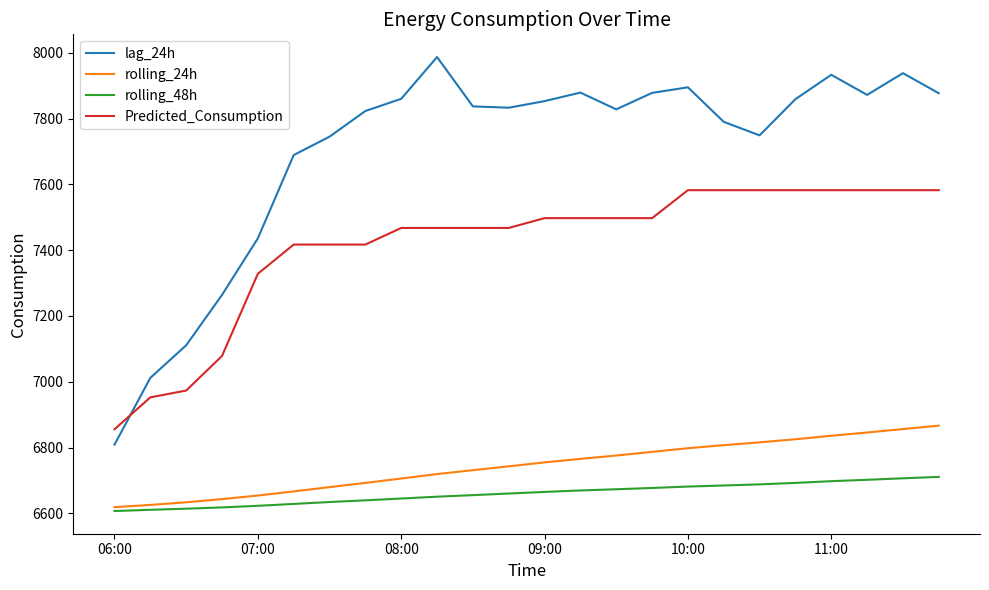

How many lines are shown in the chart?

4